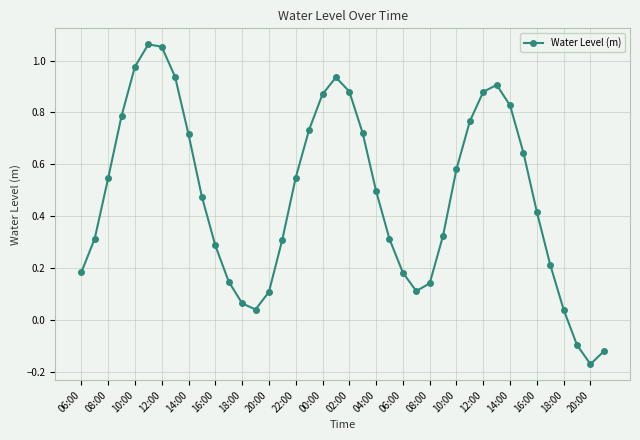

How many interior local peaks (higher than both neighbors) does the data have?

3